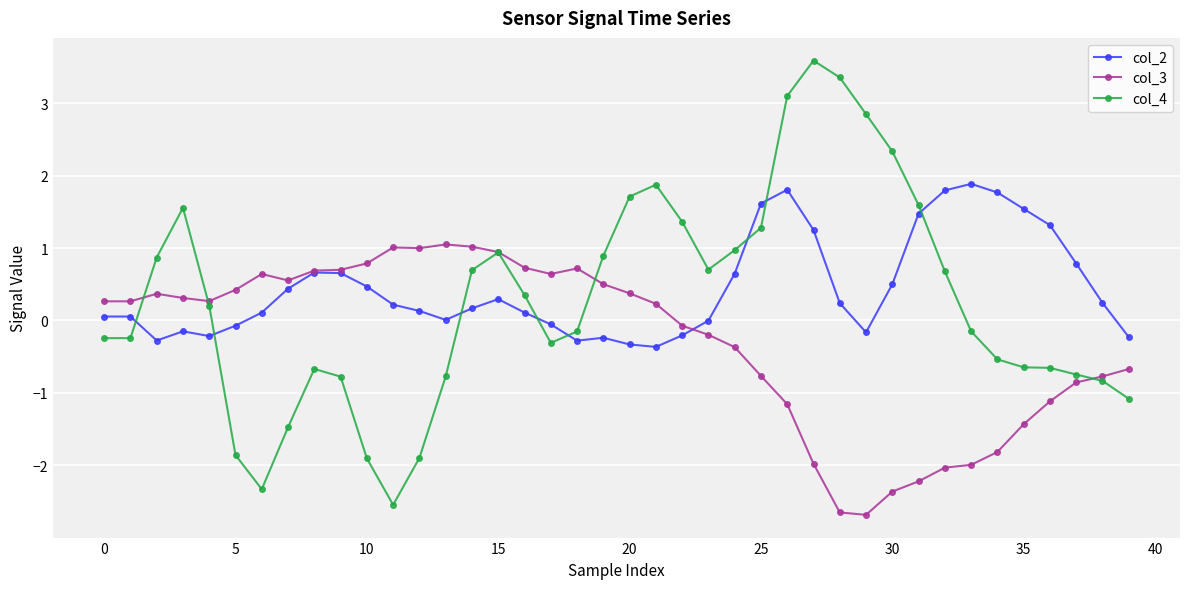

Which series has the widest spread of values?

col_4